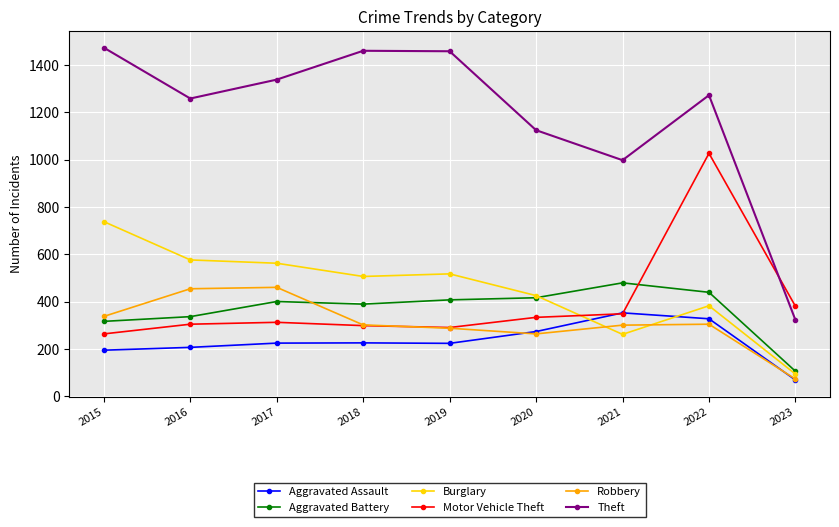

What is the sum of all Aggravated Assault values?

2092